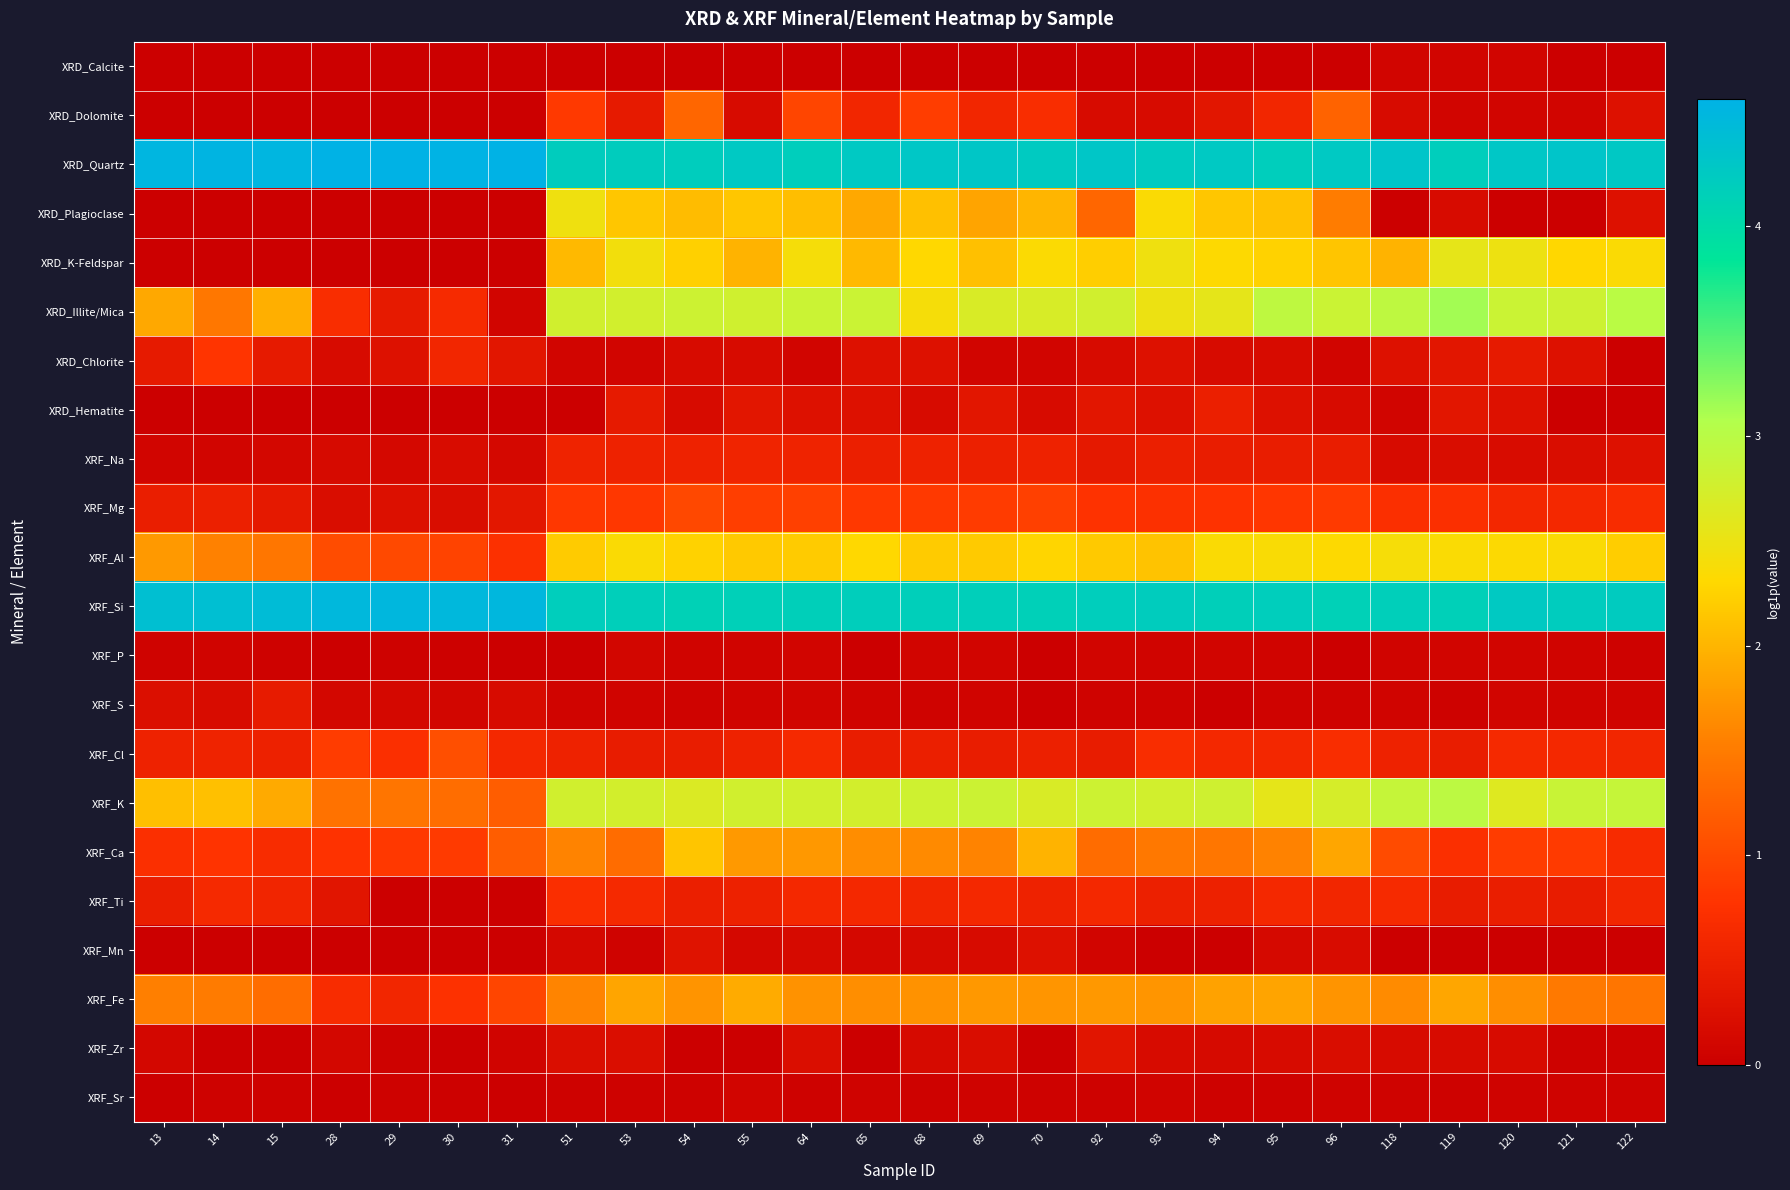

At 119, list the series in order from largest to smallest.

XRD_Quartz, XRF_Si, XRD_Illite/Mica, XRF_K, XRD_K-Feldspar, XRF_Al, XRF_Fe, XRF_Mg, XRF_Ca, XRF_Cl, XRF_Ti, XRD_Chlorite, XRD_Hematite, XRF_Na, XRD_Plagioclase, XRF_Zr, XRD_Calcite, XRD_Dolomite, XRF_P, XRF_Sr, XRF_S, XRF_Mn